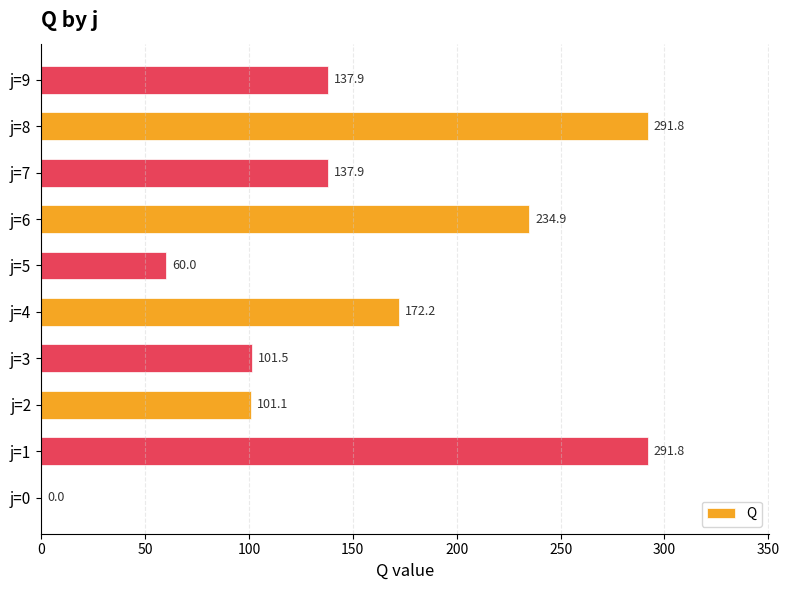

What is the maximum value shown in the chart?

291.8